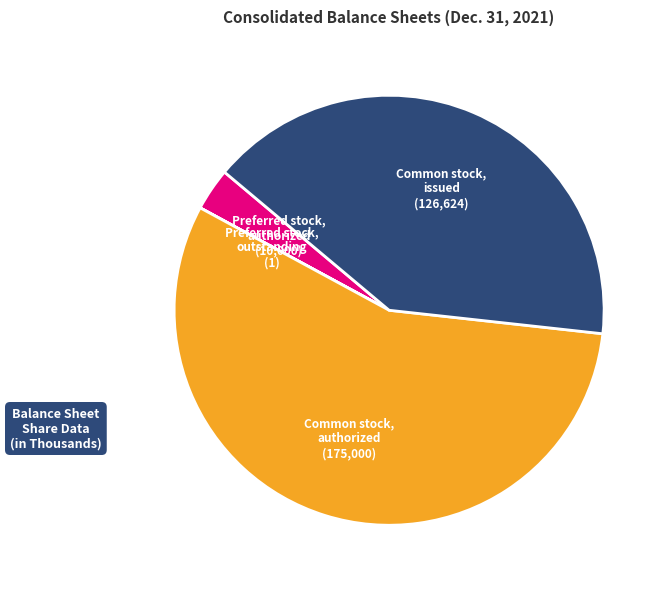

Is there a majority slice in this chart?

Yes